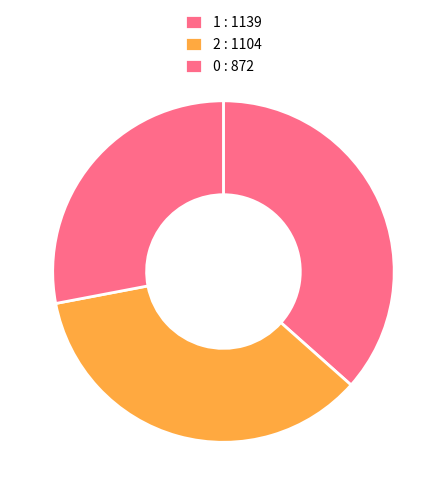

The 0 slice represents 28% of the pie. True or false?

True